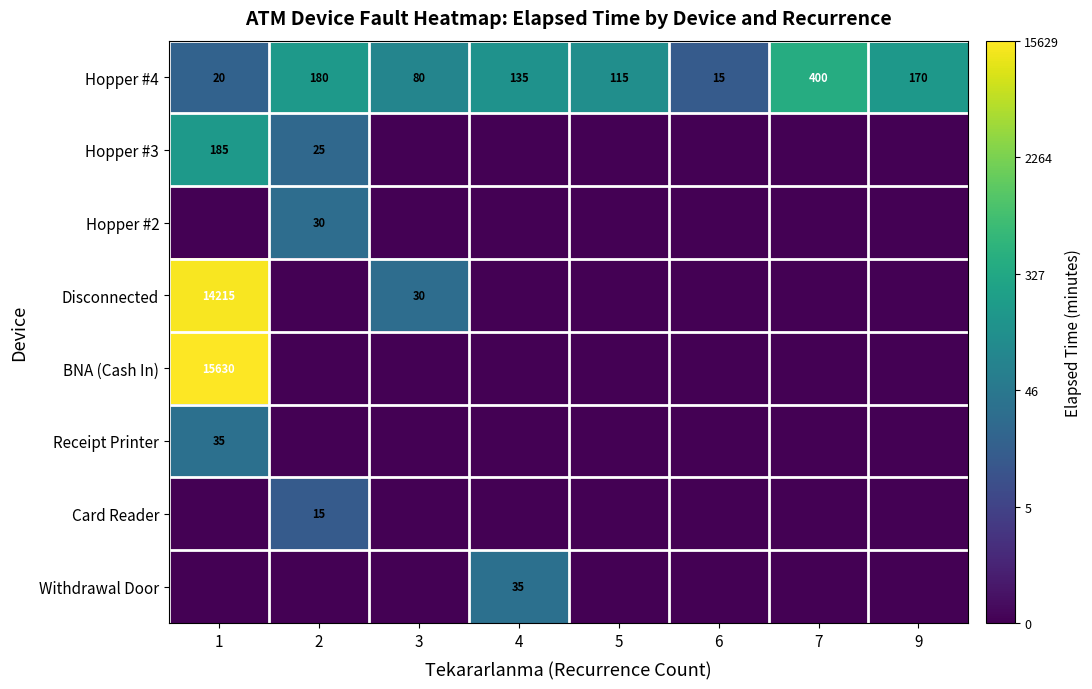

What is the difference between the maximum and second lowest values in the Hopper #4 series?

380